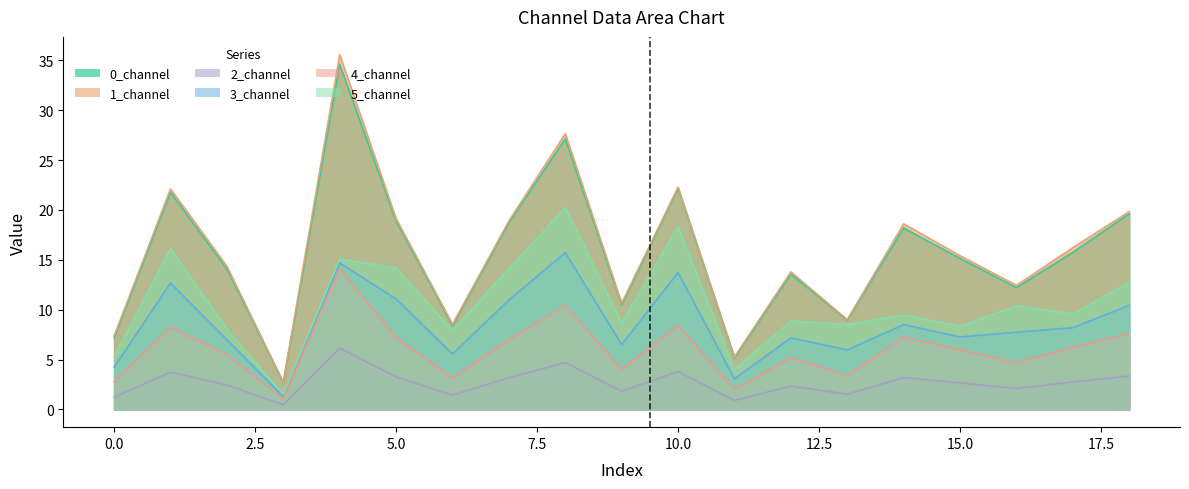

True or false: 2_channel and 0_channel cross at least once.

False